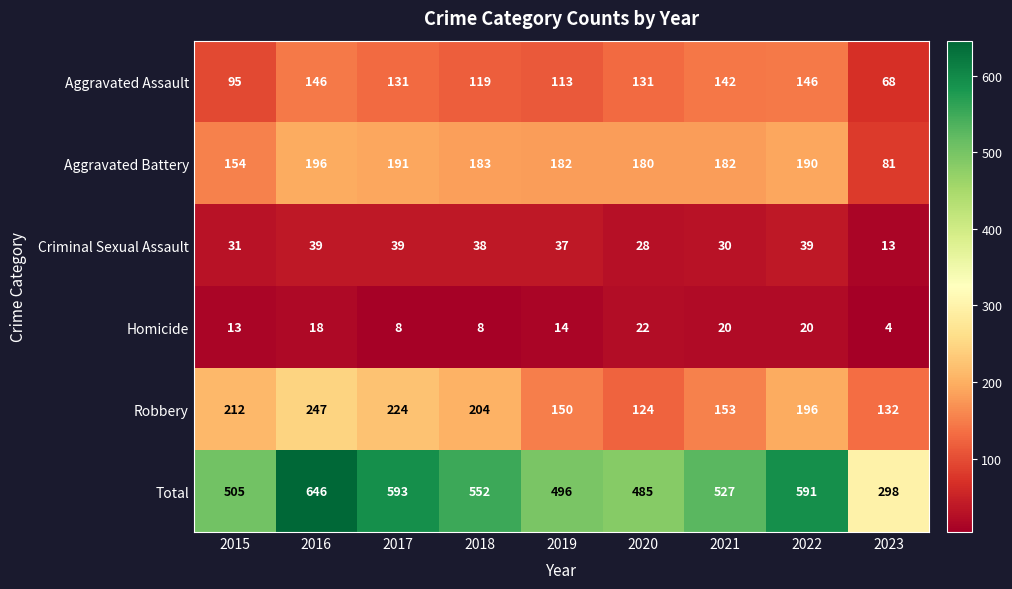

True or false: Criminal Sexual Assault has a value of 30 at 2021.

True